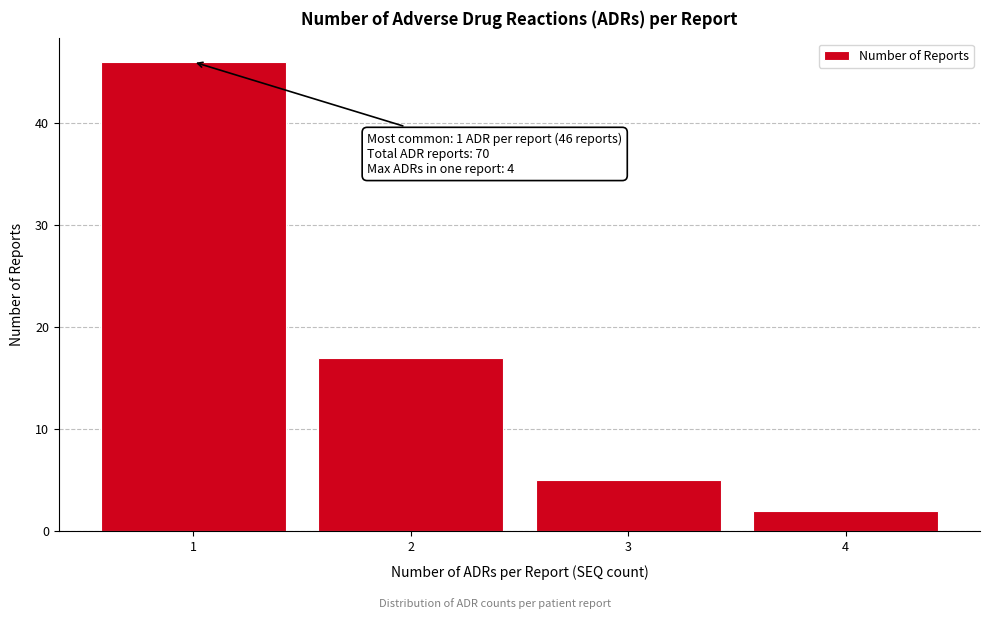

Reading left to right, what are all the values shown in this chart?

46	17	5	2